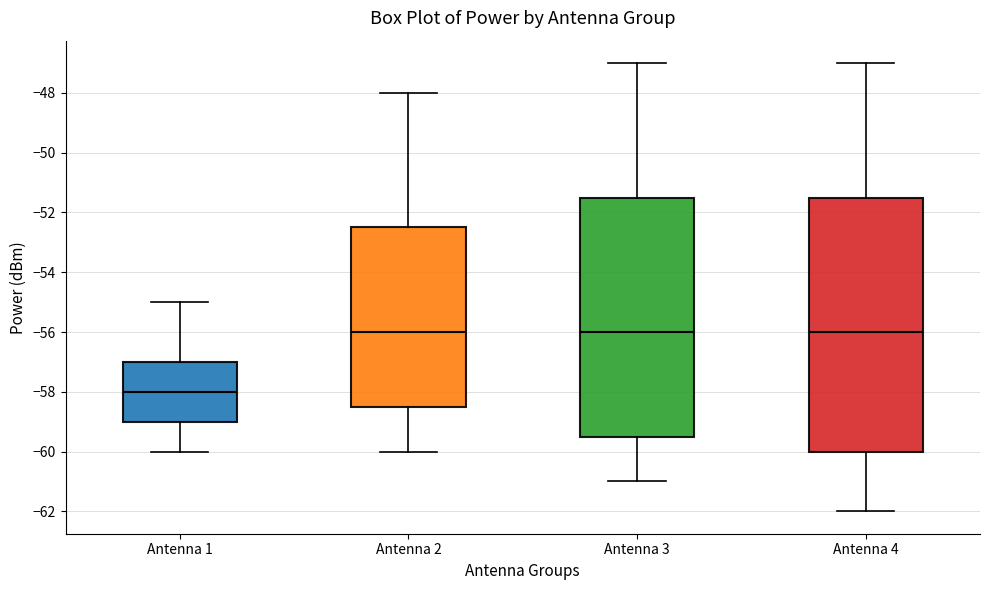

Comparing the boxes themselves (not the whiskers), which one is the tallest?

Antenna 4